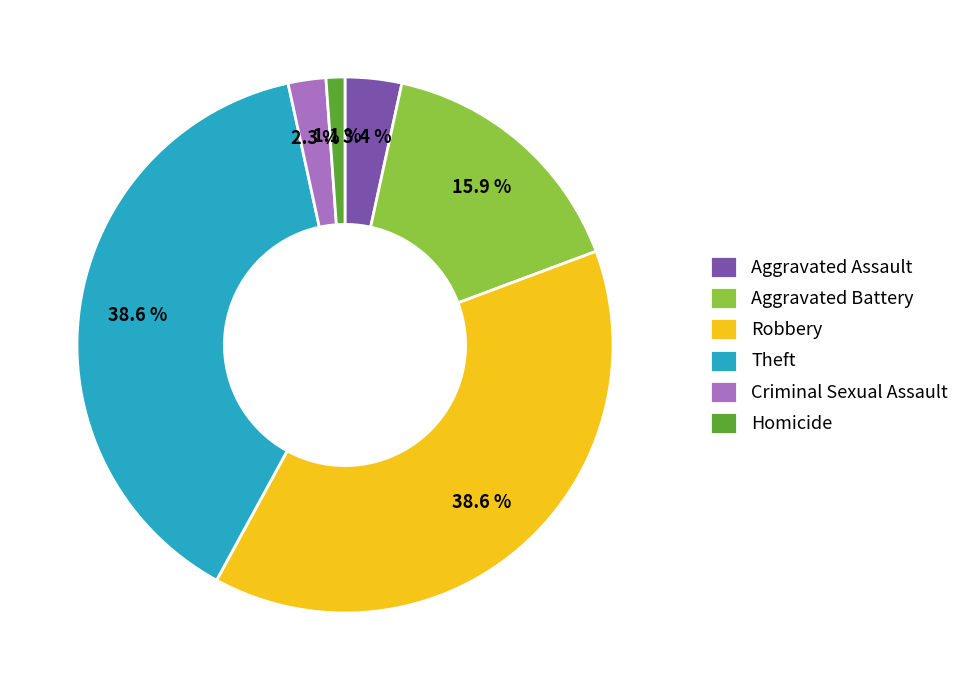

How much of the chart is everything except Criminal Sexual Assault?

97.7%